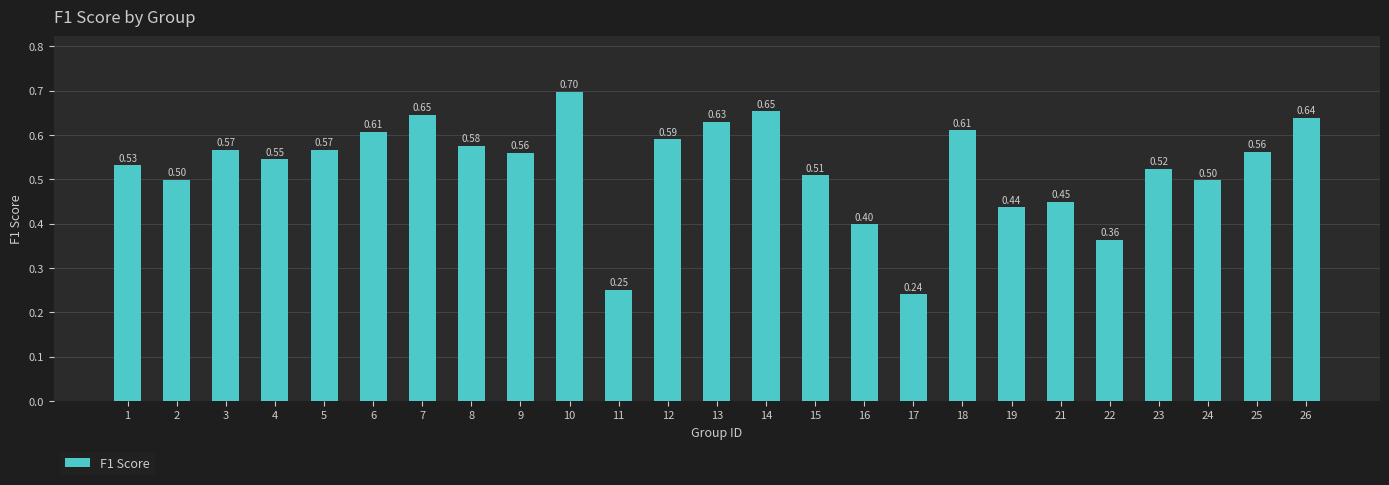

What is the average value?

0.5